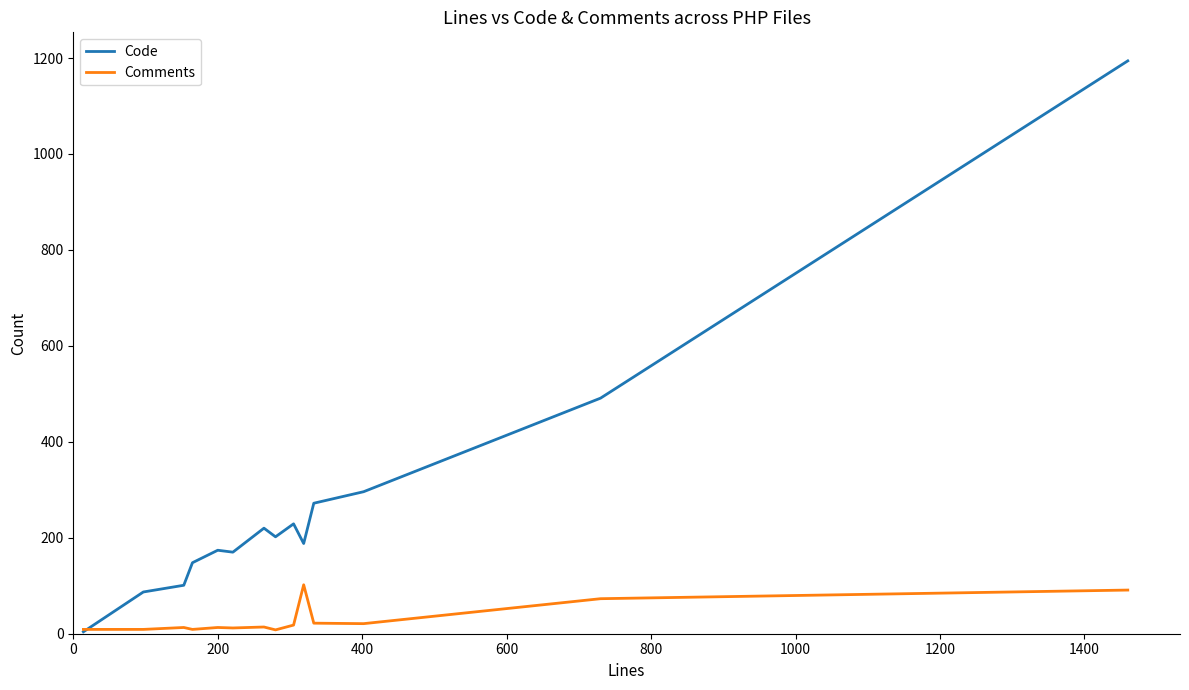

What is the minimum value for Code?

4